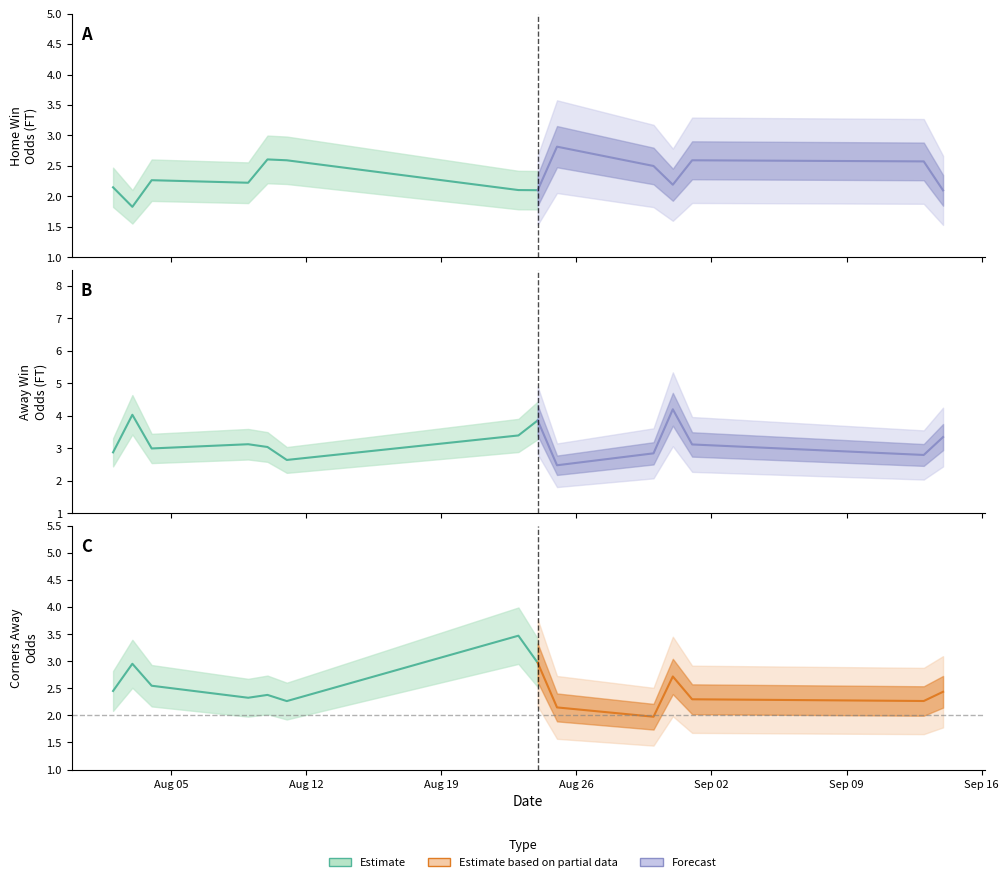

Is this an area chart (filled region under the line)?

No